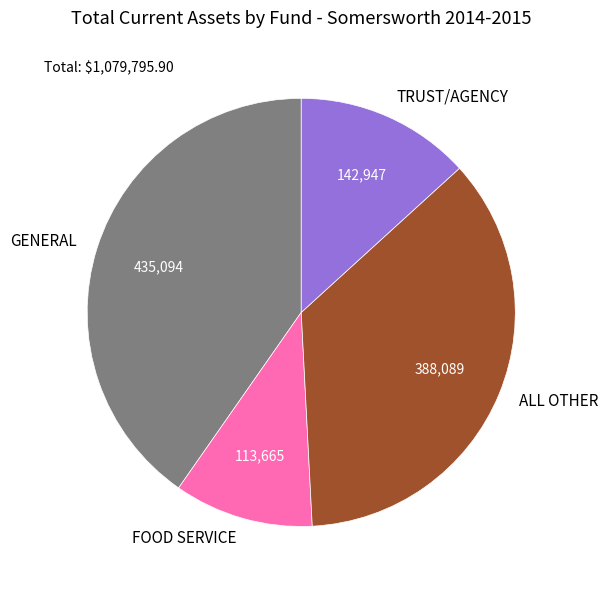

Is there a majority slice in this chart?

No